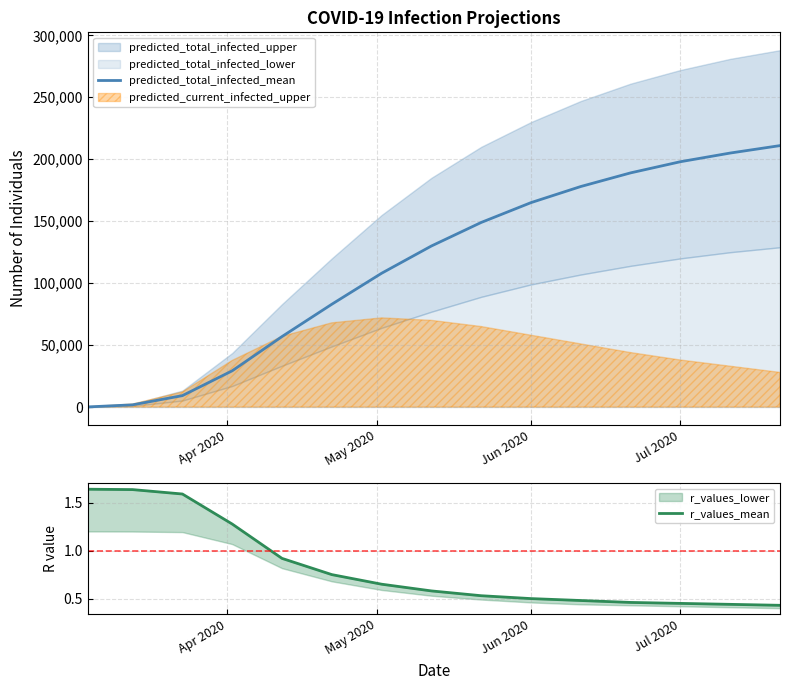

What is the average value of the r_values_mean series?

0.8